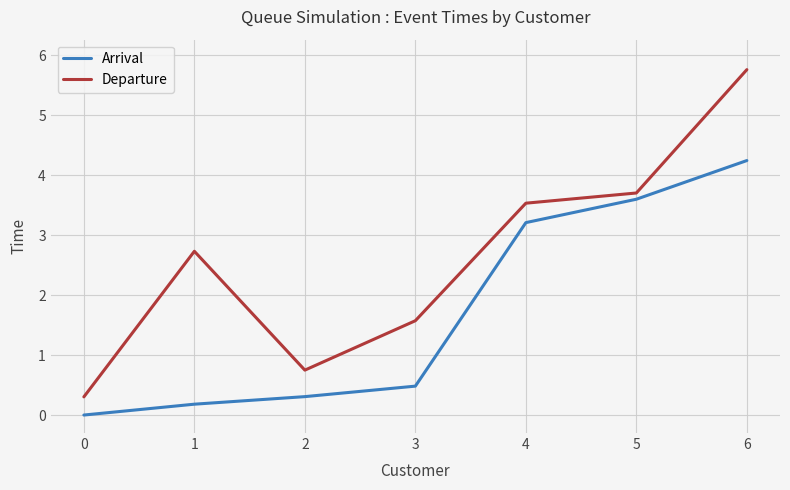

Is the value of Arrival at 3 greater than the value of Departure at 2?

No